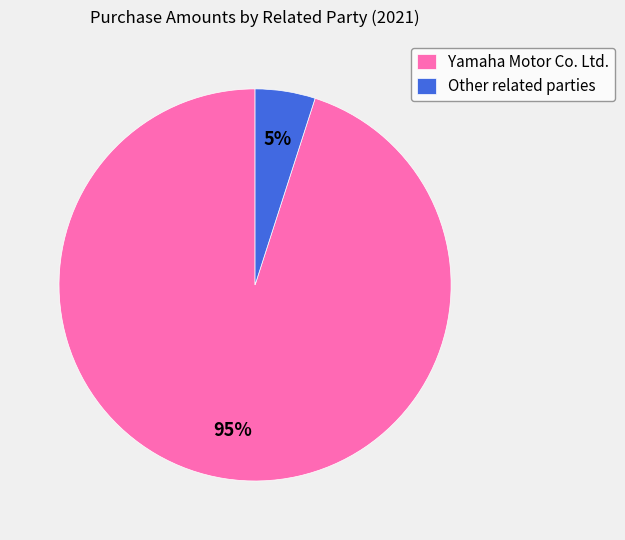

To the nearest percent, what portion does Other related parties represent?

5%